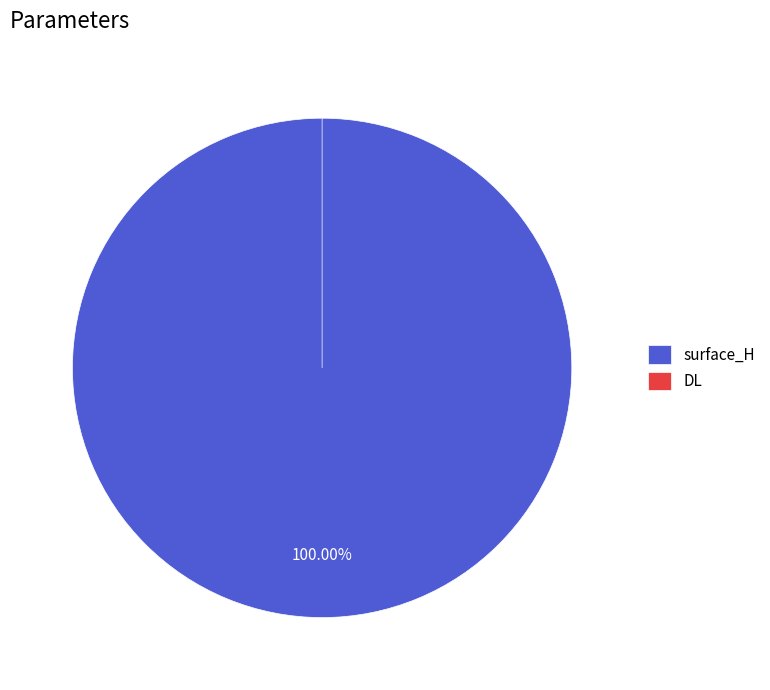

To the nearest percent, what is the combined percentage of surface_H and DL?

100%